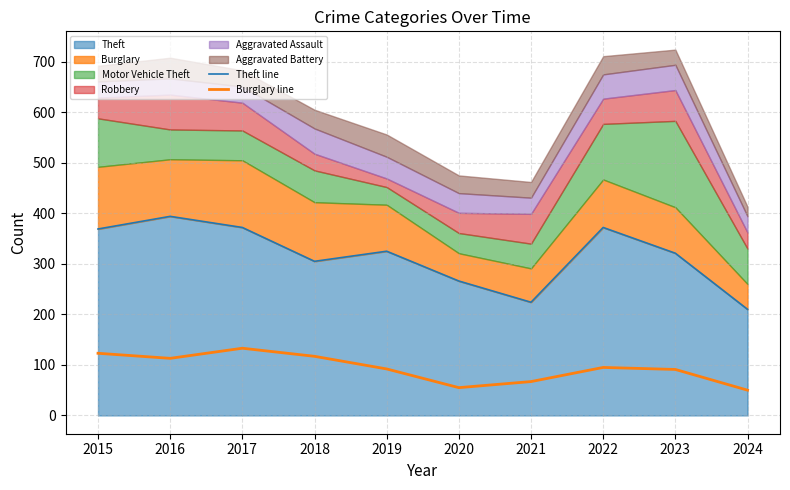

True or false: Burglary line and Theft line cross at least once.

False